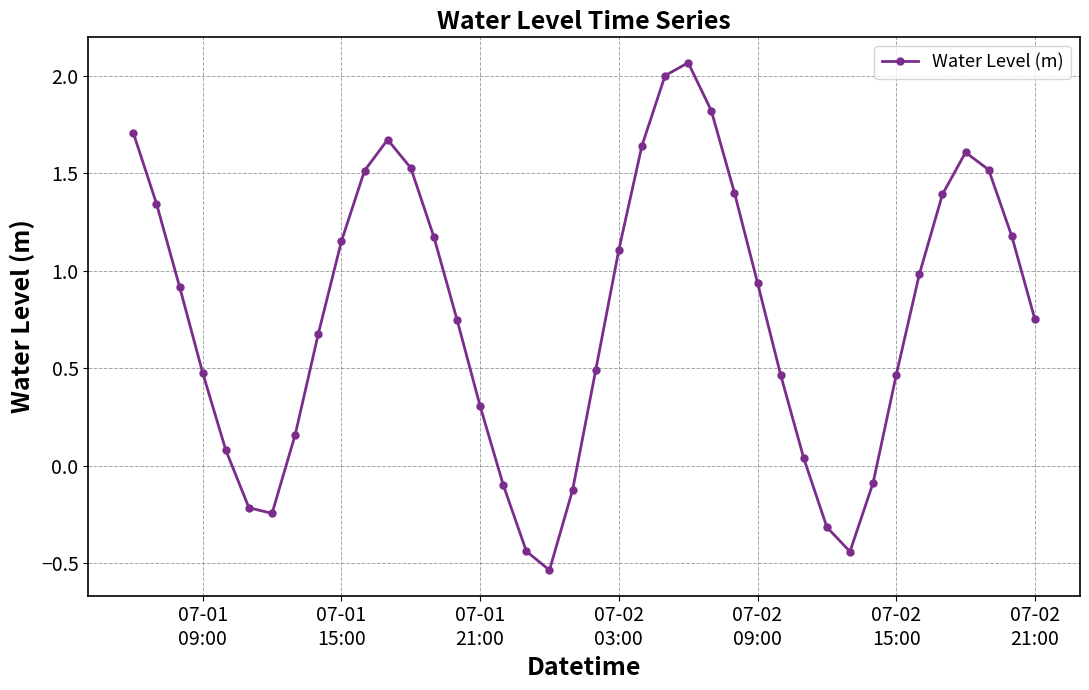

What is the difference between the maximum and minimum values?

2.6